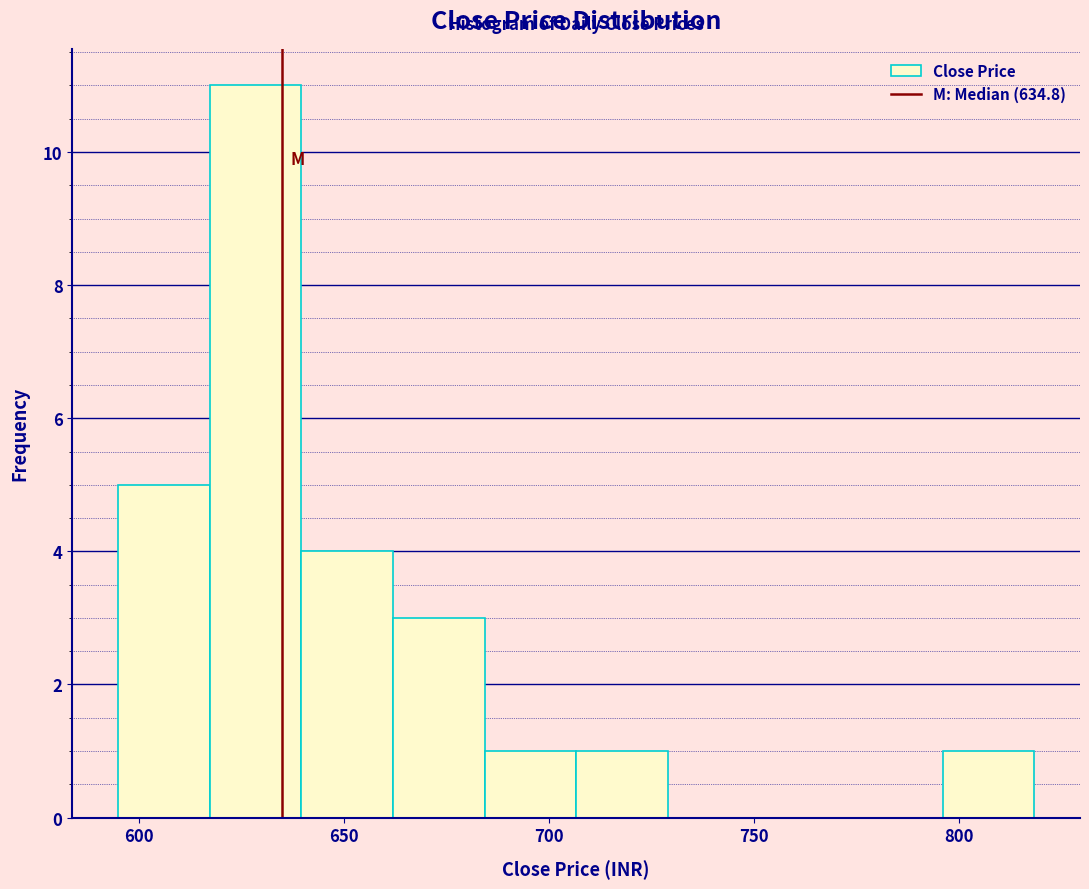

How tall is the bar that spans 660 to 685 on the x-axis? Neither the bar edges nor the heights are printed on the chart, so give them approximately, as read against the axes.

3